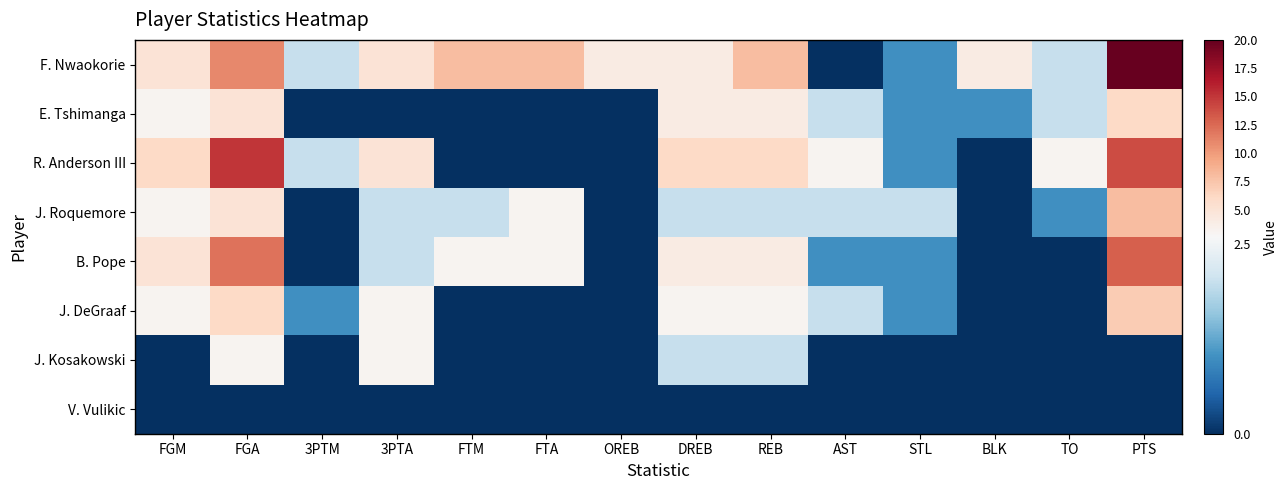

Reading left to right, what are all the values shown in this chart?

F. Nwaokorie: FGM=5	FGA=11	3PTM=2	3PTA=5	FTM=8	FTA=8	OREB=4	DREB=4	REB=8	AST=0	STL=1	BLK=4	TO=2	PTS=20
E. Tshimanga: FGM=3	FGA=5	3PTM=0	3PTA=0	FTM=0	FTA=0	OREB=0	DREB=4	REB=4	AST=2	STL=1	BLK=1	TO=2	PTS=6
R. Anderson III: FGM=6	FGA=15	3PTM=2	3PTA=5	FTM=0	FTA=0	OREB=0	DREB=6	REB=6	AST=3	STL=1	BLK=0	TO=3	PTS=14
J. Roquemore: FGM=3	FGA=5	3PTM=0	3PTA=2	FTM=2	FTA=3	OREB=0	DREB=2	REB=2	AST=2	STL=2	BLK=0	TO=1	PTS=8
B. Pope: FGM=5	FGA=12	3PTM=0	3PTA=2	FTM=3	FTA=3	OREB=0	DREB=4	REB=4	AST=1	STL=1	BLK=0	TO=0	PTS=13
J. DeGraaf: FGM=3	FGA=6	3PTM=1	3PTA=3	FTM=0	FTA=0	OREB=0	DREB=3	REB=3	AST=2	STL=1	BLK=0	TO=0	PTS=7
J. Kosakowski: FGM=0	FGA=3	3PTM=0	3PTA=3	FTM=0	FTA=0	OREB=0	DREB=2	REB=2	AST=0	STL=0	BLK=0	TO=0	PTS=0
V. Vulikic: FGM=0	FGA=0	3PTM=0	3PTA=0	FTM=0	FTA=0	OREB=0	DREB=0	REB=0	AST=0	STL=0	BLK=0	TO=0	PTS=0